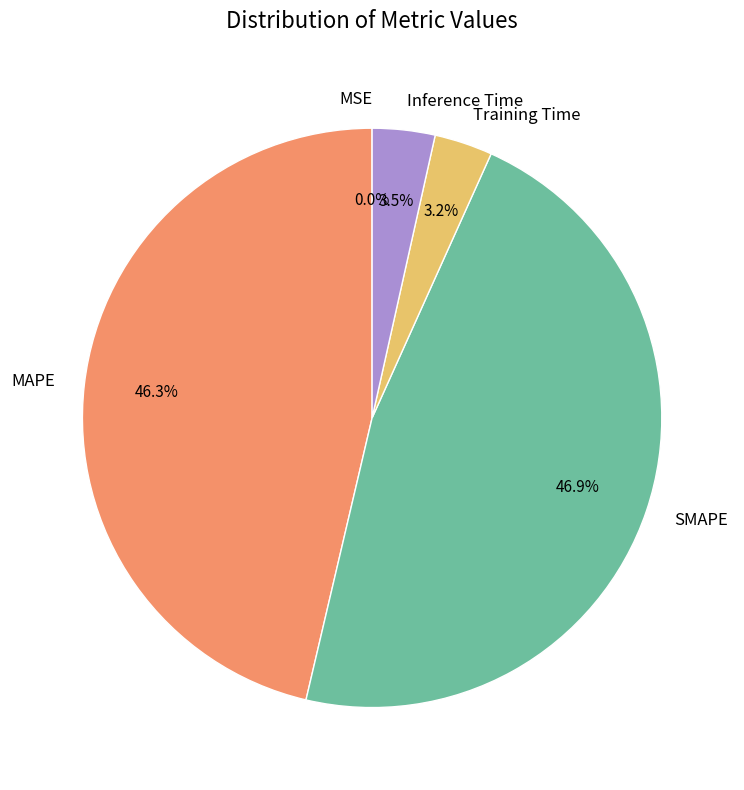

Does SMAPE account for over 50% of the chart?

No